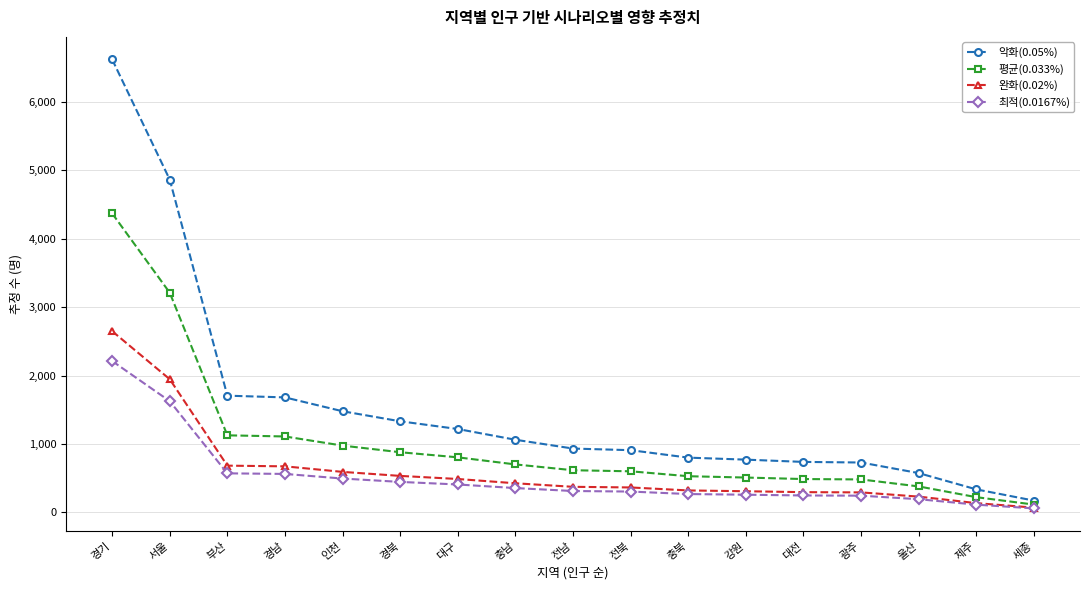

How many categories are shown in the chart?

17